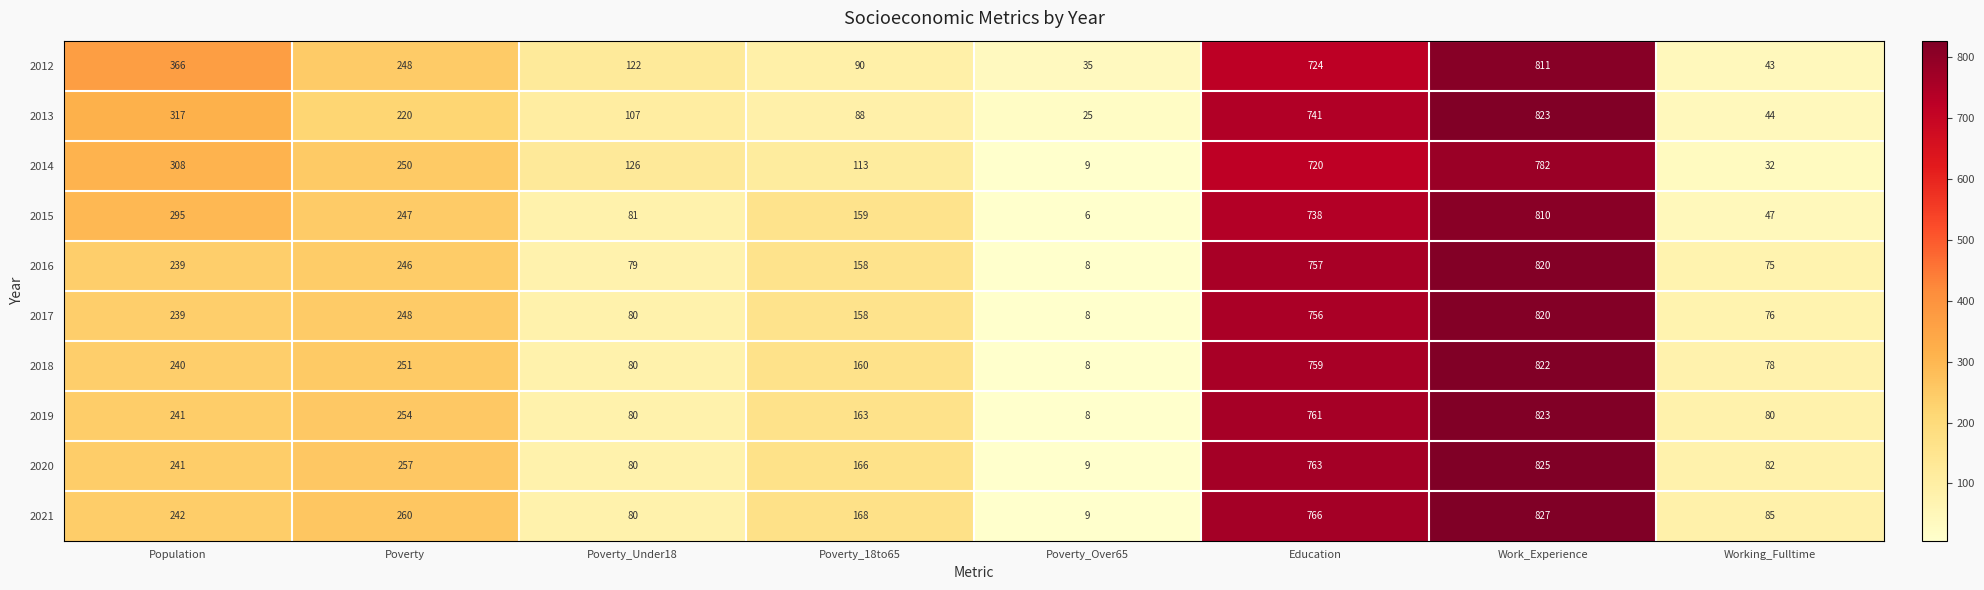

What is the difference between the highest and lowest values at Education?

46